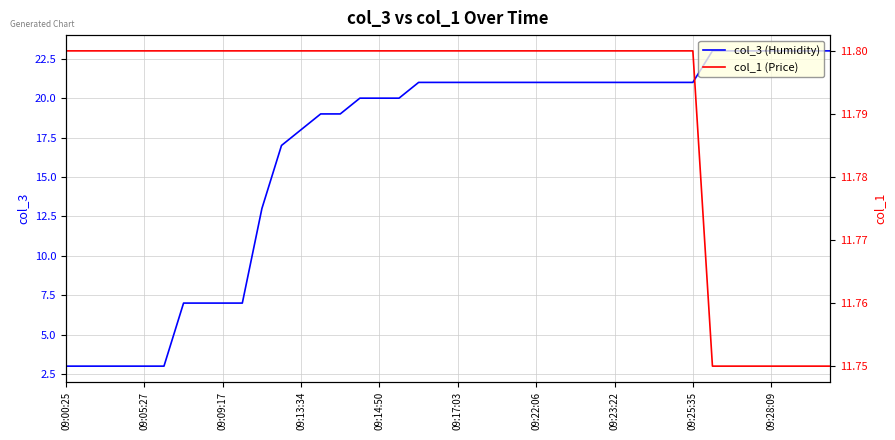

What is the difference between the maximum and minimum values in the col_3 (Humidity) series?

20